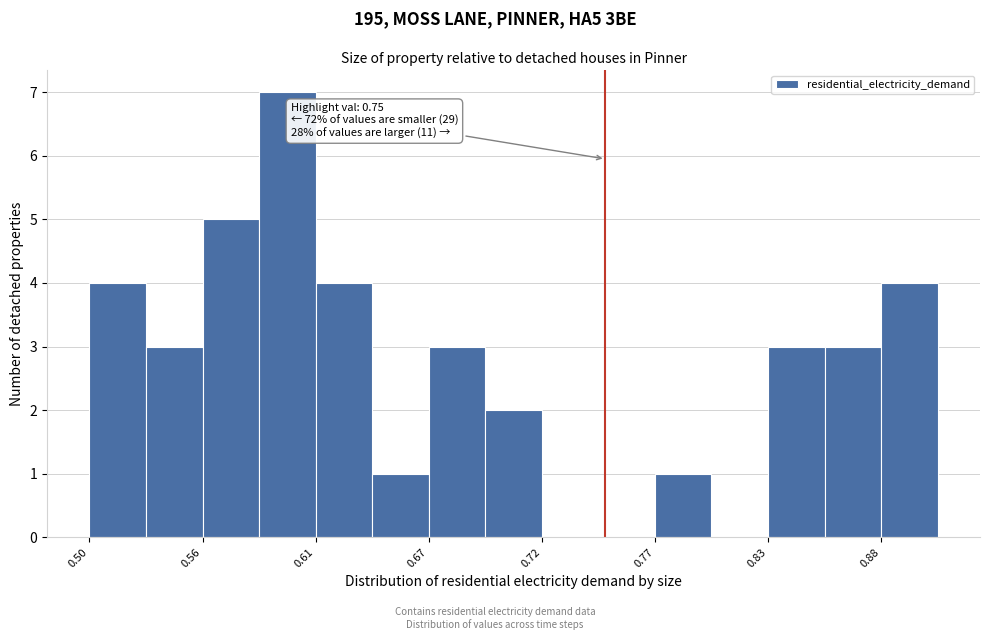

Read against the x-axis, roughly where is the centre of the tallest bar?

0.60